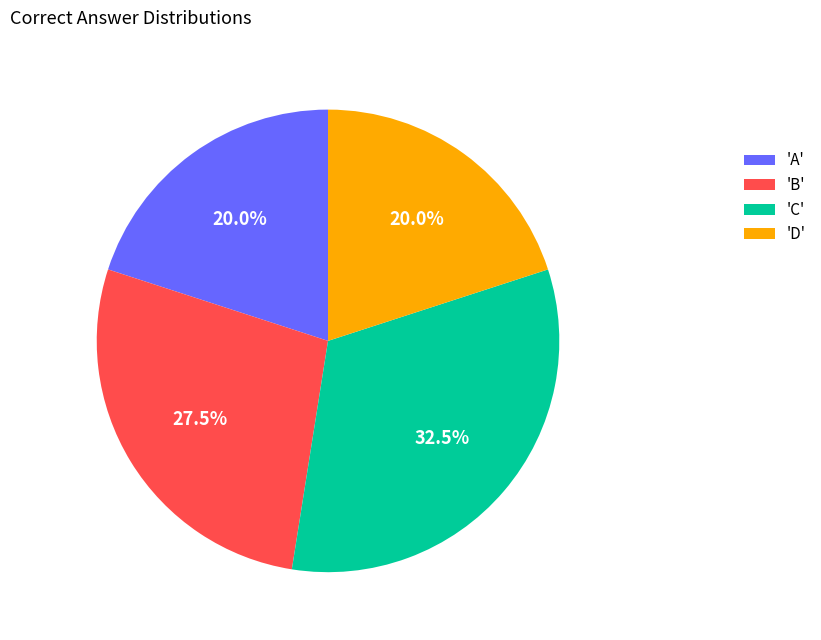

Which category has the biggest portion of the pie?

'C'